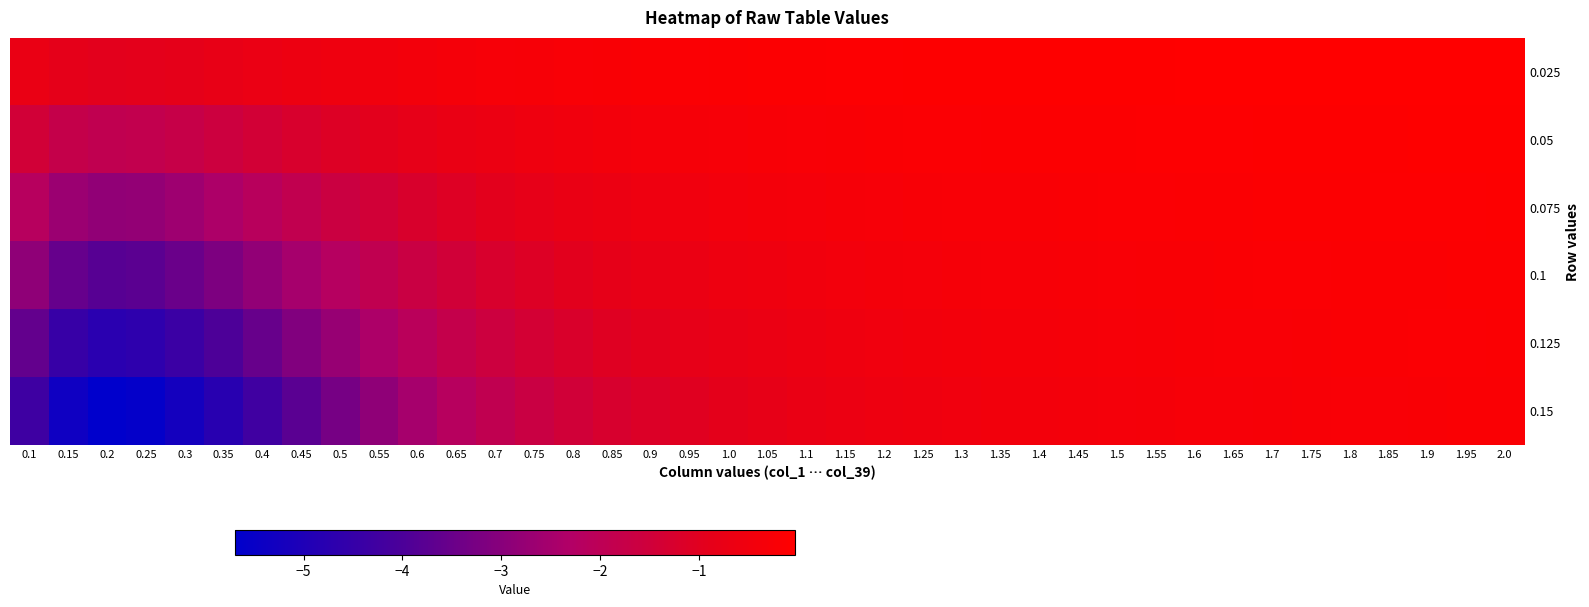

Reading left to right, list all the values displayed in this chart.

0.025: 0.1=-0.7	0.15=-0.9	0.2=-0.9	0.25=-0.9	0.3=-0.9	0.35=-0.8	0.4=-0.7	0.45=-0.6	0.5=-0.5	0.55=-0.5	0.6=-0.4	0.65=-0.4	0.7=-0.3	0.75=-0.3	0.8=-0.2	0.85=-0.2	0.9=-0.2	0.95=-0.2	1.0=-0.2	1.05=-0.1	1.1=-0.1	1.15=-0.1	1.2=-0.1	1.25=-0.1	1.3=-0.1	1.35=-0.1	1.4=-0.1	1.45=-0.1	1.5=-0.1	1.55=-0.1	1.6=-0.1	1.65=-0.0	1.7=-0.0	1.75=-0.0	1.8=-0.0	1.85=-0.0	1.9=-0.0	1.95=-0.0	2.0=-0.0
0.05: 0.1=-1.4	0.15=-1.8	0.2=-1.9	0.25=-1.9	0.3=-1.7	0.35=-1.6	0.4=-1.4	0.45=-1.3	0.5=-1.1	0.55=-1.0	0.6=-0.8	0.65=-0.7	0.7=-0.6	0.75=-0.6	0.8=-0.5	0.85=-0.4	0.9=-0.4	0.95=-0.3	1.0=-0.3	1.05=-0.3	1.1=-0.2	1.15=-0.2	1.2=-0.2	1.25=-0.2	1.3=-0.2	1.35=-0.2	1.4=-0.1	1.45=-0.1	1.5=-0.1	1.55=-0.1	1.6=-0.1	1.65=-0.1	1.7=-0.1	1.75=-0.1	1.8=-0.1	1.85=-0.1	1.9=-0.1	1.95=-0.1	2.0=-0.1
0.075: 0.1=-2.2	0.15=-2.7	0.2=-2.8	0.25=-2.8	0.3=-2.6	0.35=-2.4	0.4=-2.1	0.45=-1.9	0.5=-1.6	0.55=-1.4	0.6=-1.2	0.65=-1.1	0.7=-0.9	0.75=-0.8	0.8=-0.7	0.85=-0.6	0.9=-0.6	0.95=-0.5	1.0=-0.5	1.05=-0.4	1.1=-0.4	1.15=-0.3	1.2=-0.3	1.25=-0.3	1.3=-0.3	1.35=-0.2	1.4=-0.2	1.45=-0.2	1.5=-0.2	1.55=-0.2	1.6=-0.2	1.65=-0.1	1.7=-0.1	1.75=-0.1	1.8=-0.1	1.85=-0.1	1.9=-0.1	1.95=-0.1	2.0=-0.1
0.1: 0.1=-2.9	0.15=-3.6	0.2=-3.8	0.25=-3.7	0.3=-3.5	0.35=-3.2	0.4=-2.8	0.45=-2.5	0.5=-2.2	0.55=-1.9	0.6=-1.7	0.65=-1.4	0.7=-1.3	0.75=-1.1	0.8=-1.0	0.85=-0.9	0.9=-0.8	0.95=-0.7	1.0=-0.6	1.05=-0.5	1.1=-0.5	1.15=-0.4	1.2=-0.4	1.25=-0.4	1.3=-0.3	1.35=-0.3	1.4=-0.3	1.45=-0.3	1.5=-0.2	1.55=-0.2	1.6=-0.2	1.65=-0.2	1.7=-0.2	1.75=-0.2	1.8=-0.2	1.85=-0.2	1.9=-0.1	1.95=-0.1	2.0=-0.1
0.125: 0.1=-3.6	0.15=-4.5	0.2=-4.7	0.25=-4.7	0.3=-4.4	0.35=-4.0	0.4=-3.5	0.45=-3.1	0.5=-2.7	0.55=-2.4	0.6=-2.1	0.65=-1.8	0.7=-1.6	0.75=-1.4	0.8=-1.2	0.85=-1.1	0.9=-0.9	0.95=-0.8	1.0=-0.8	1.05=-0.7	1.1=-0.6	1.15=-0.6	1.2=-0.5	1.25=-0.5	1.3=-0.4	1.35=-0.4	1.4=-0.4	1.45=-0.3	1.5=-0.3	1.55=-0.3	1.6=-0.3	1.65=-0.2	1.7=-0.2	1.75=-0.2	1.8=-0.2	1.85=-0.2	1.9=-0.2	1.95=-0.2	2.0=-0.2
0.15: 0.1=-4.3	0.15=-5.3	0.2=-5.7	0.25=-5.6	0.3=-5.2	0.35=-4.8	0.4=-4.3	0.45=-3.8	0.5=-3.3	0.55=-2.9	0.6=-2.5	0.65=-2.2	0.7=-1.9	0.75=-1.7	0.8=-1.5	0.85=-1.3	0.9=-1.1	0.95=-1.0	1.0=-0.9	1.05=-0.8	1.1=-0.7	1.15=-0.7	1.2=-0.6	1.25=-0.6	1.3=-0.5	1.35=-0.5	1.4=-0.4	1.45=-0.4	1.5=-0.4	1.55=-0.3	1.6=-0.3	1.65=-0.3	1.7=-0.3	1.75=-0.3	1.8=-0.2	1.85=-0.2	1.9=-0.2	1.95=-0.2	2.0=-0.2